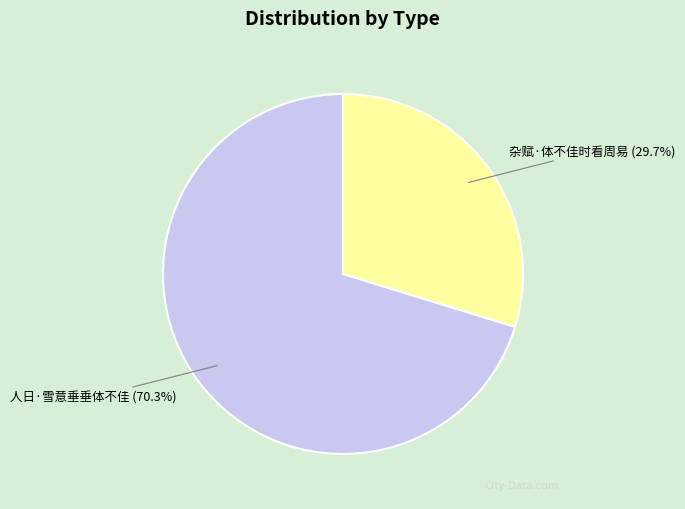

Which category has the biggest portion of the pie?

人日·雪意垂垂体不佳